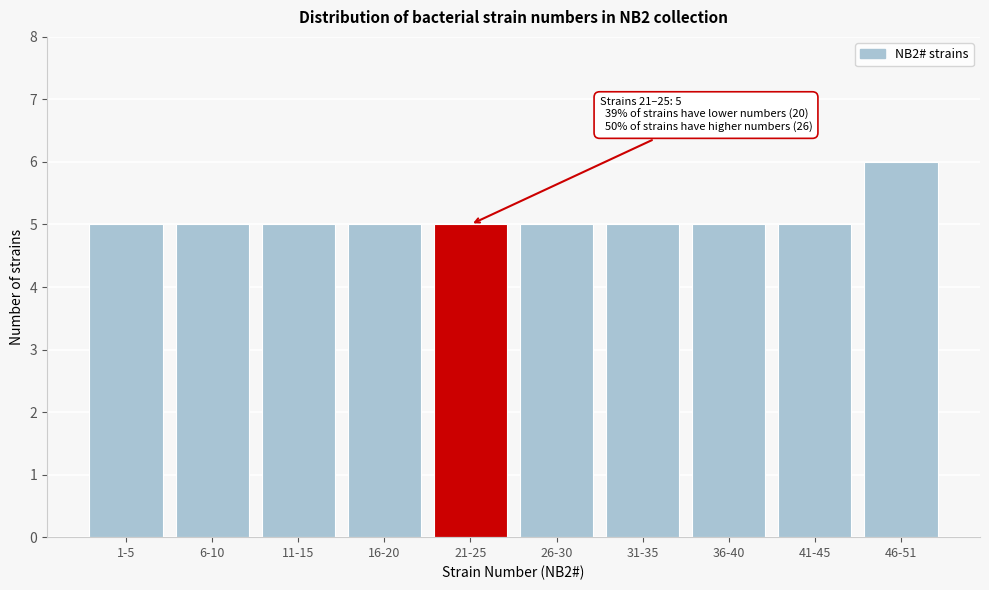

Reading left to right, list all the values displayed in this chart.

5	5	5	5	5	5	5	5	5	6